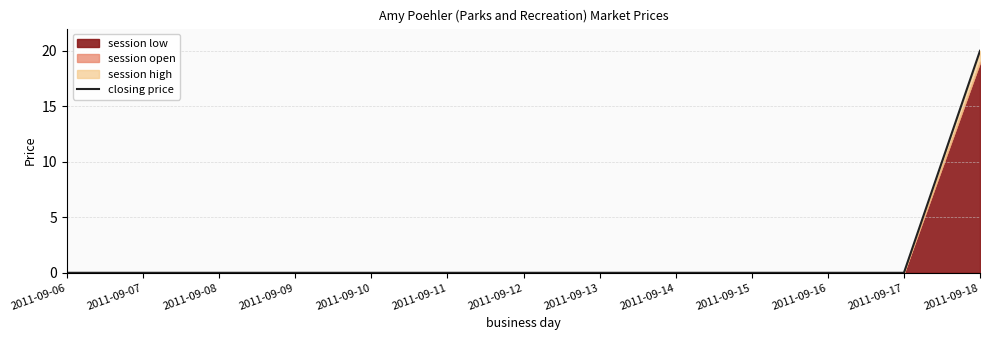

Reading left to right, what are all the values shown in this chart?

0	0	0	0	0	0	0	0	0	0	0	0	20